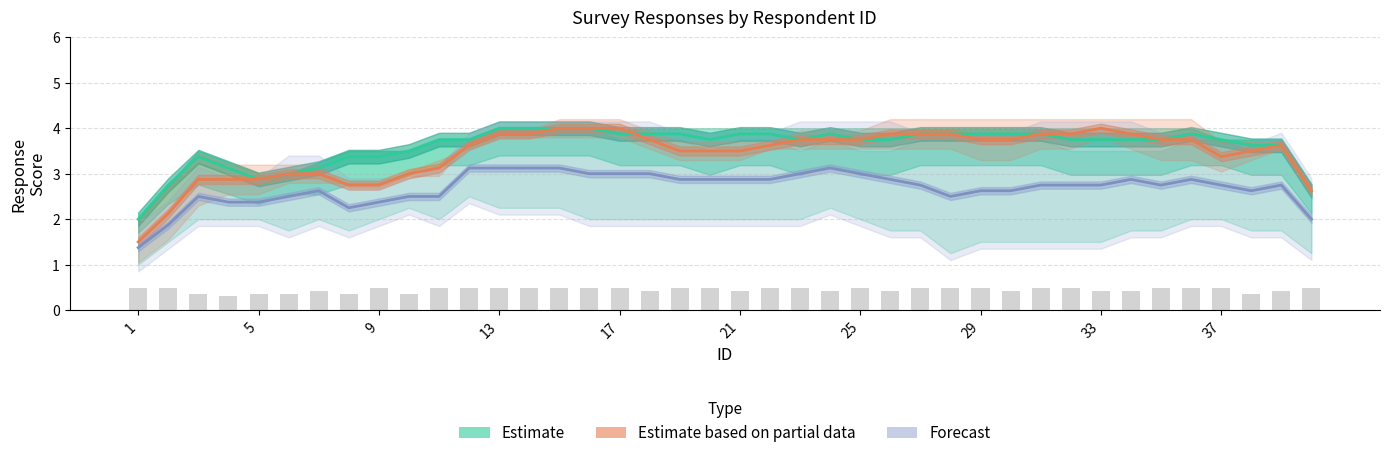

Reading left to right, transcribe all the data shown in this chart.

Estimate (q2/q3): 2.0	2.8	3.4	3.1	2.9	3.0	3.1	3.4	3.4	3.5	3.8	3.8	4.0	4.0	4.0	4.0	3.9	3.9	3.9	3.8	3.9	3.9	3.8	3.9	3.8	3.8	3.9	3.9	3.9	3.9	3.9	3.8	3.8	3.8	3.8	3.9	3.8	3.6	3.6	2.6
Estimate partial (satisfac/q9): 1.5	2.1	2.9	2.9	2.9	3.0	3.0	2.8	2.8	3.0	3.1	3.6	3.9	3.9	4.0	4.0	4.0	3.8	3.5	3.5	3.5	3.6	3.8	3.8	3.8	3.9	3.9	3.9	3.8	3.8	3.9	3.9	4.0	3.9	3.8	3.8	3.4	3.5	3.6	2.6
Forecast (q5/q7): 1.4	1.9	2.5	2.4	2.4	2.5	2.6	2.2	2.4	2.5	2.5	3.1	3.1	3.1	3.1	3.0	3.0	3.0	2.9	2.9	2.9	2.9	3.0	3.1	3.0	2.9	2.8	2.5	2.6	2.6	2.8	2.8	2.8	2.9	2.8	2.9	2.8	2.6	2.8	2.0